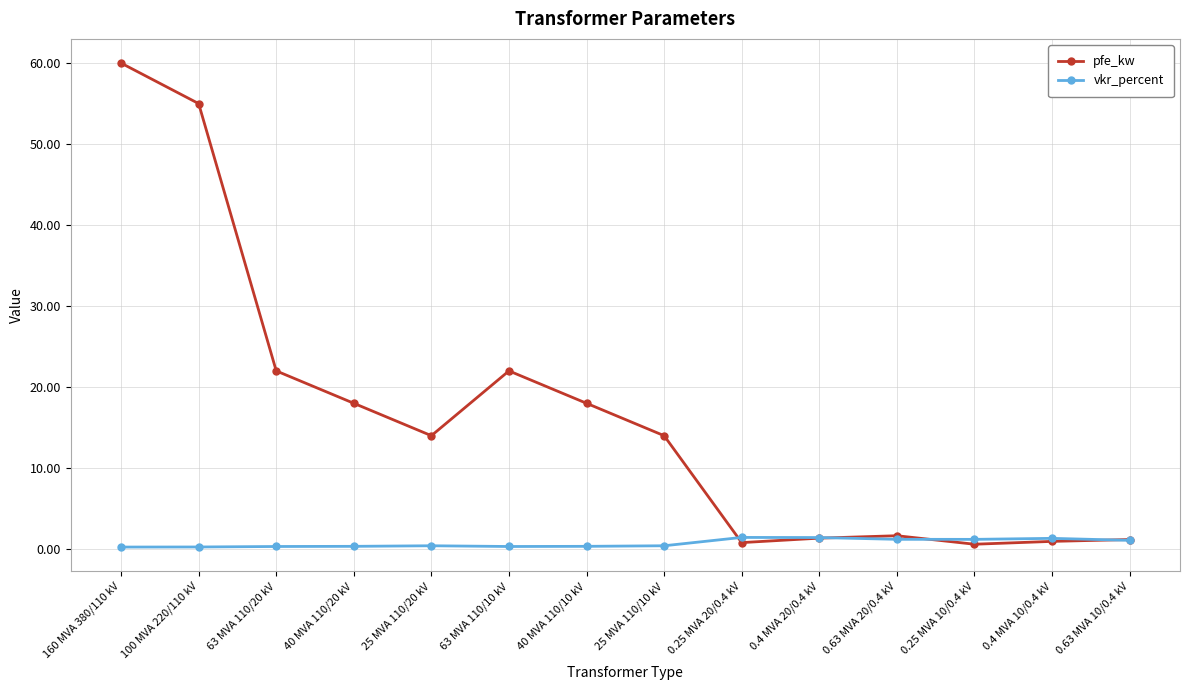

What is the label of the 7th point from the left?

40 MVA 110/10 kV